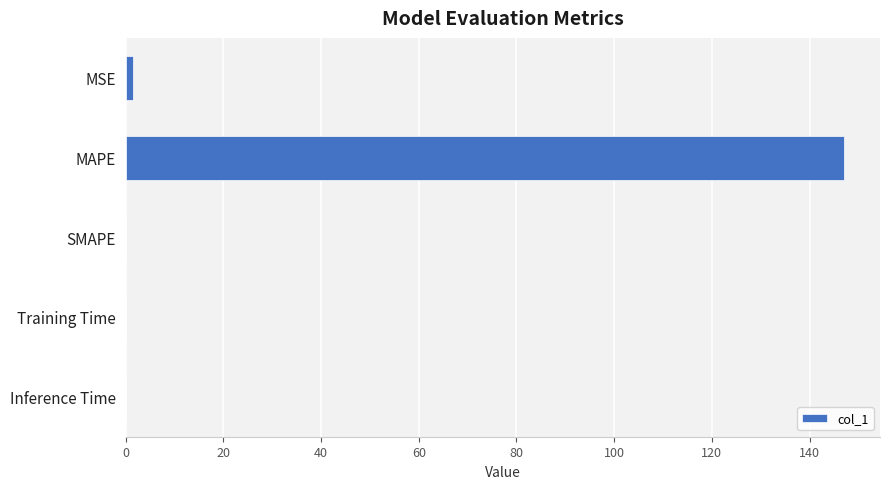

The value at Inference Time is 0.0. True or false?

True